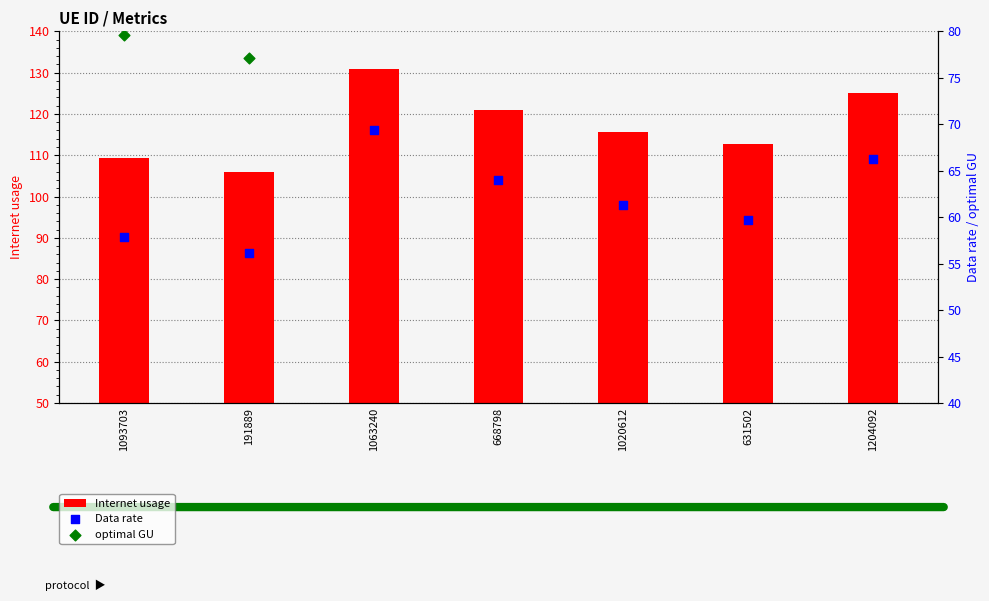

Is the value of Data rate at 1063240 greater than the value of optimal GU at 668798?

No